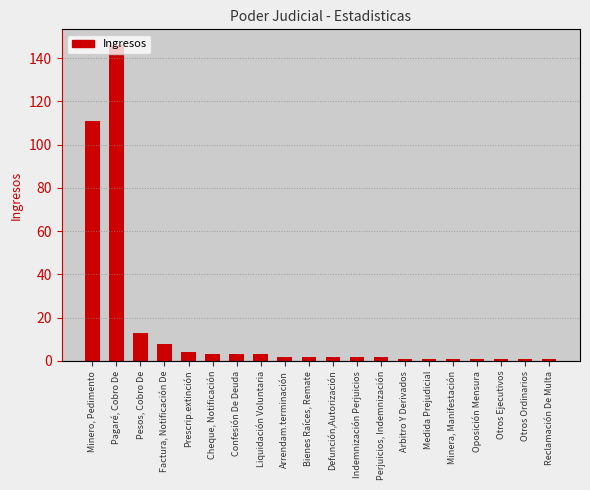

Count the number of categories in the chart.

20